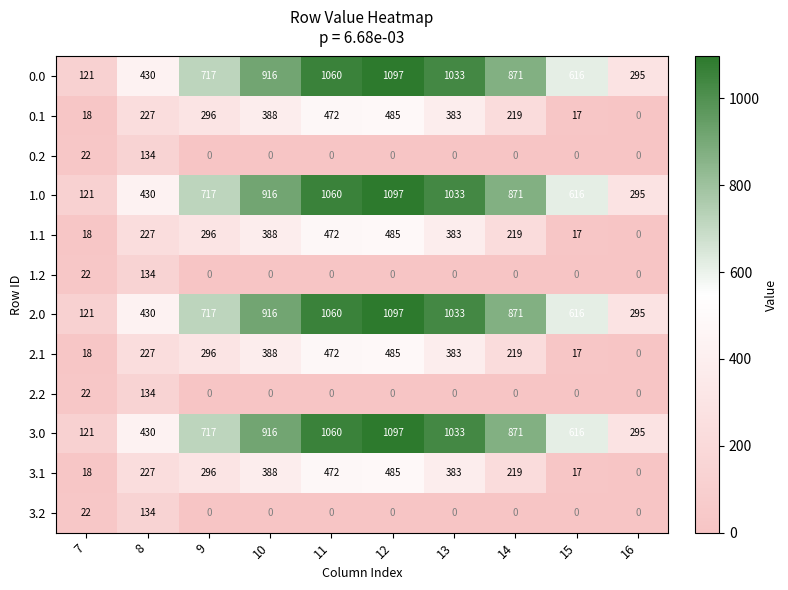

What is the minimum value for 2.0?

121